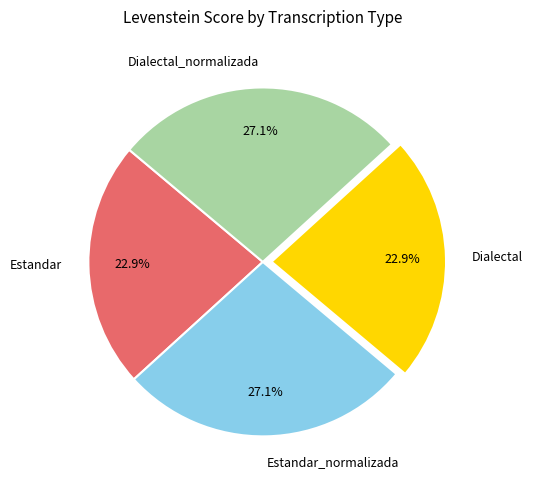

What percentage is the Dialectal_normalizada slice, to the nearest percent?

27%